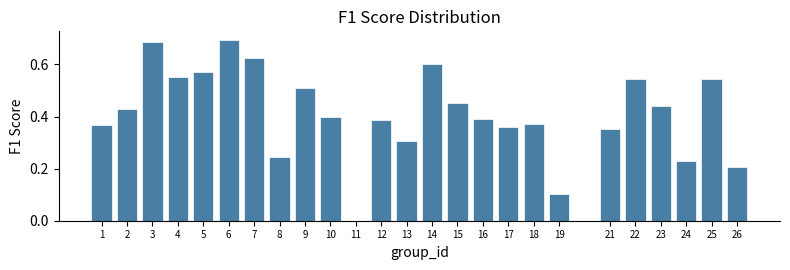

What is the change in value from 21 to 23?

+0.1